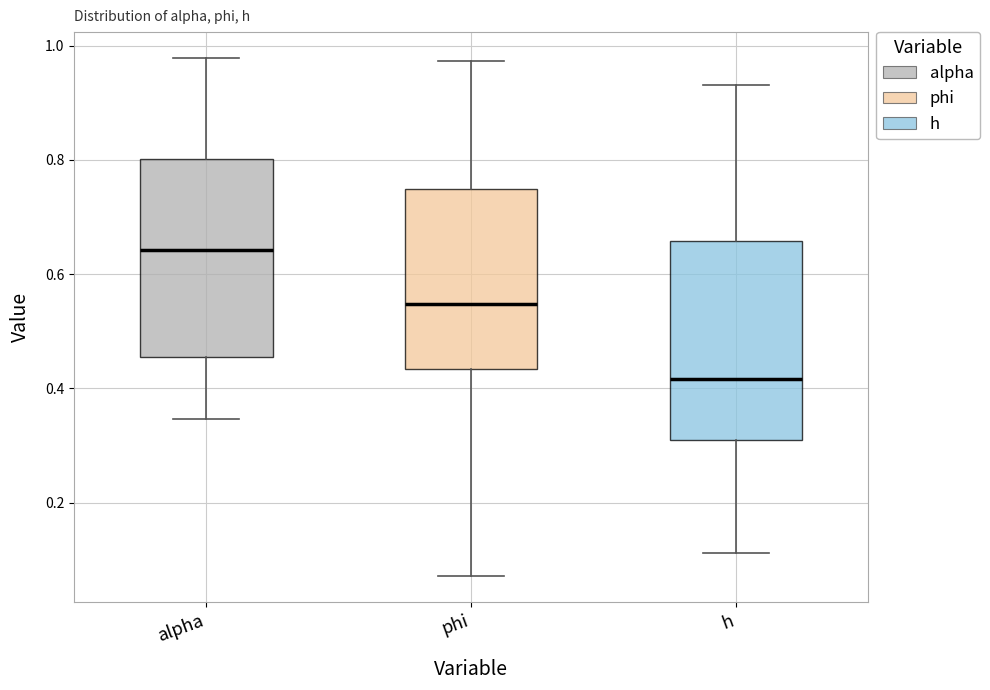

Which box's median line is the highest?

alpha